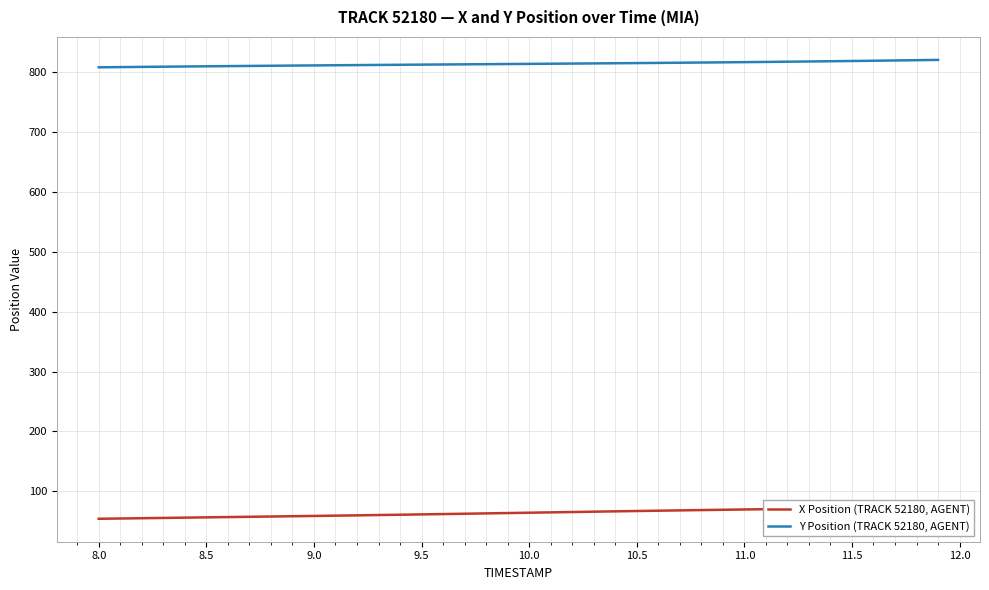

At how many categories does at least one series exceed 261?

40